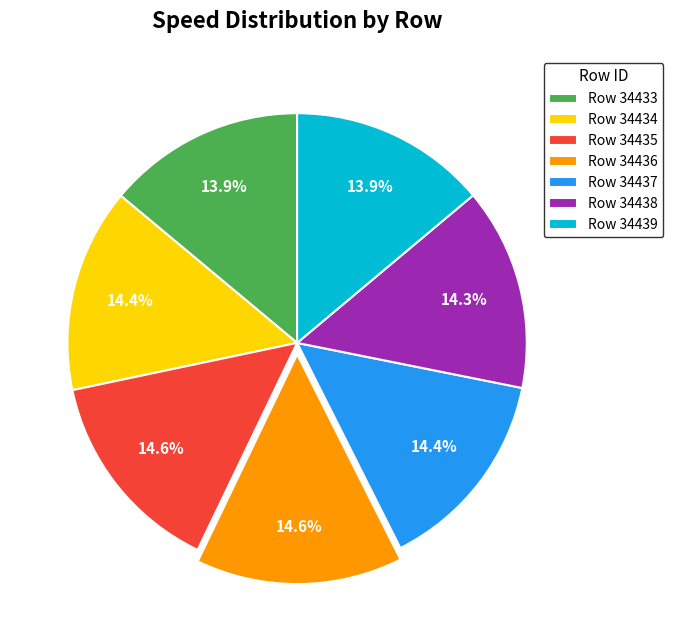

What portion of the pie excludes Row 34437?

85.6%